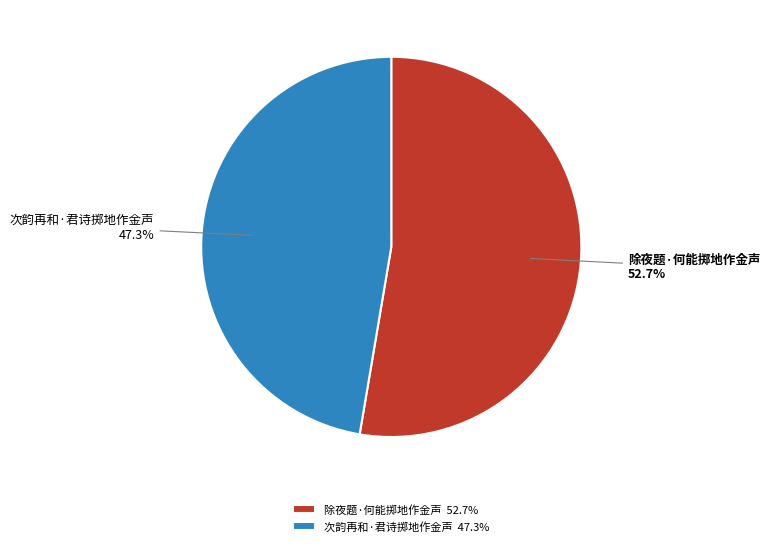

How many segments does this pie chart have?

2